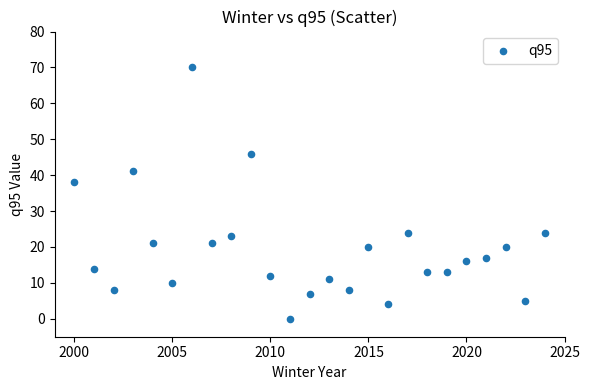

What is the range of X values (max minus min)?

24.0